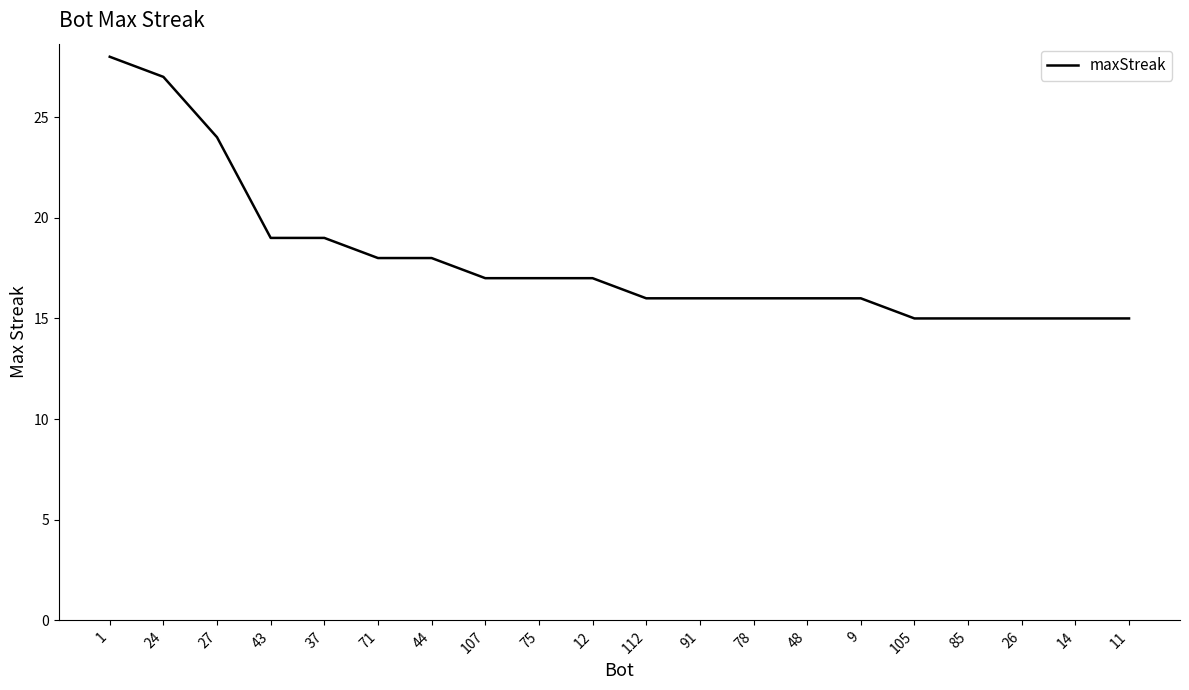

True or false: the data shows 27 at 24.

True